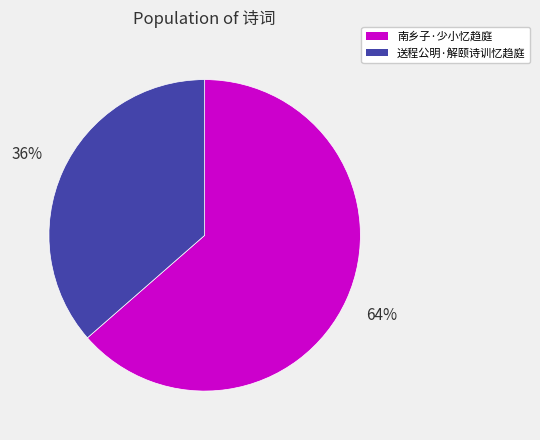

How many segments does this pie chart have?

2